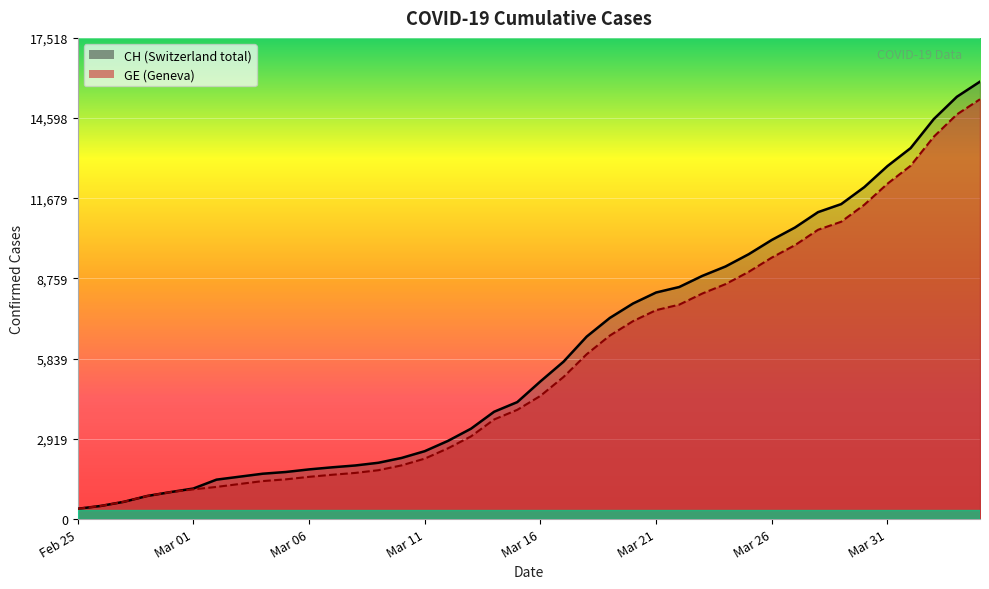

How many lines are shown in the chart?

2